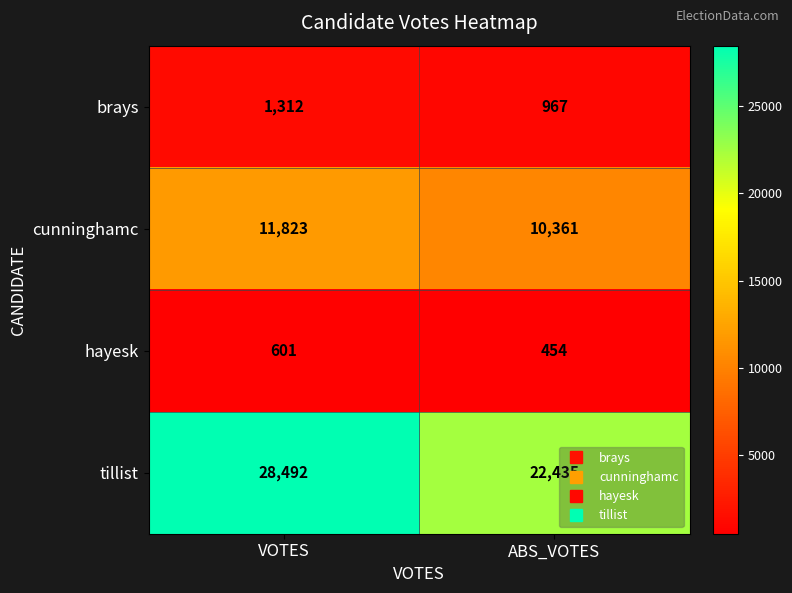

Which series has the largest total across all categories?

tillist